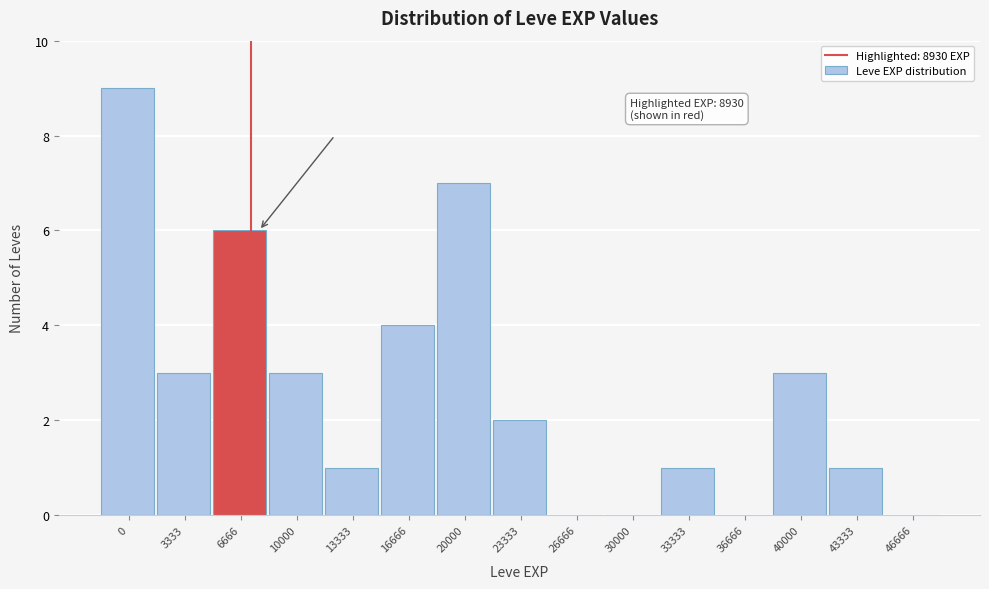

Reading right to left, what are all the values shown in this chart?

46666=0	43333=1	40000=3	36666=0	33333=1	30000=0	26666=0	23333=2	20000=7	16666=4	13333=1	10000=3	6666=6	3333=3	0=9